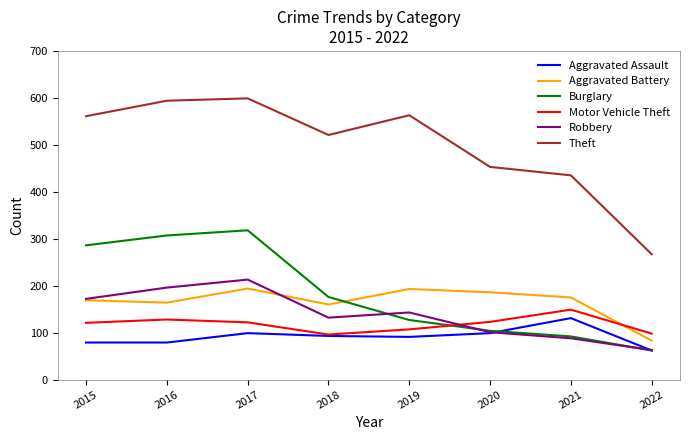

Is this an area chart (filled region under the line)?

No